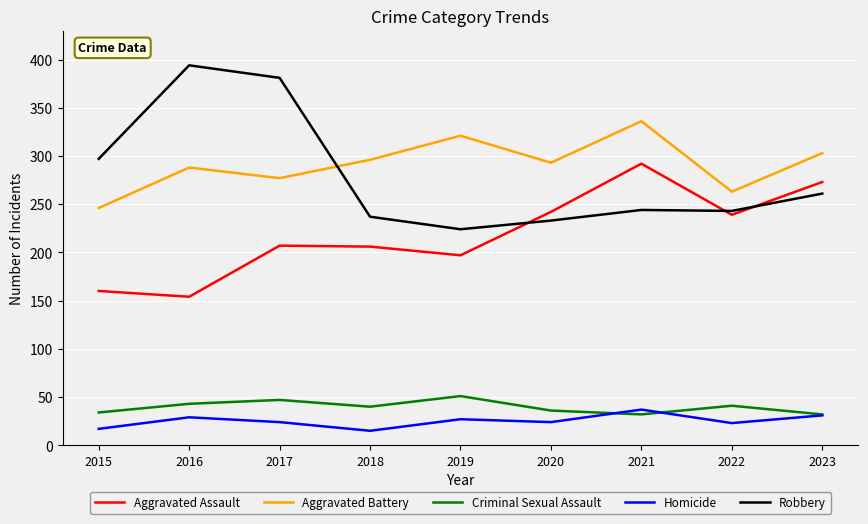

What is the total value across all series at 2021?

941